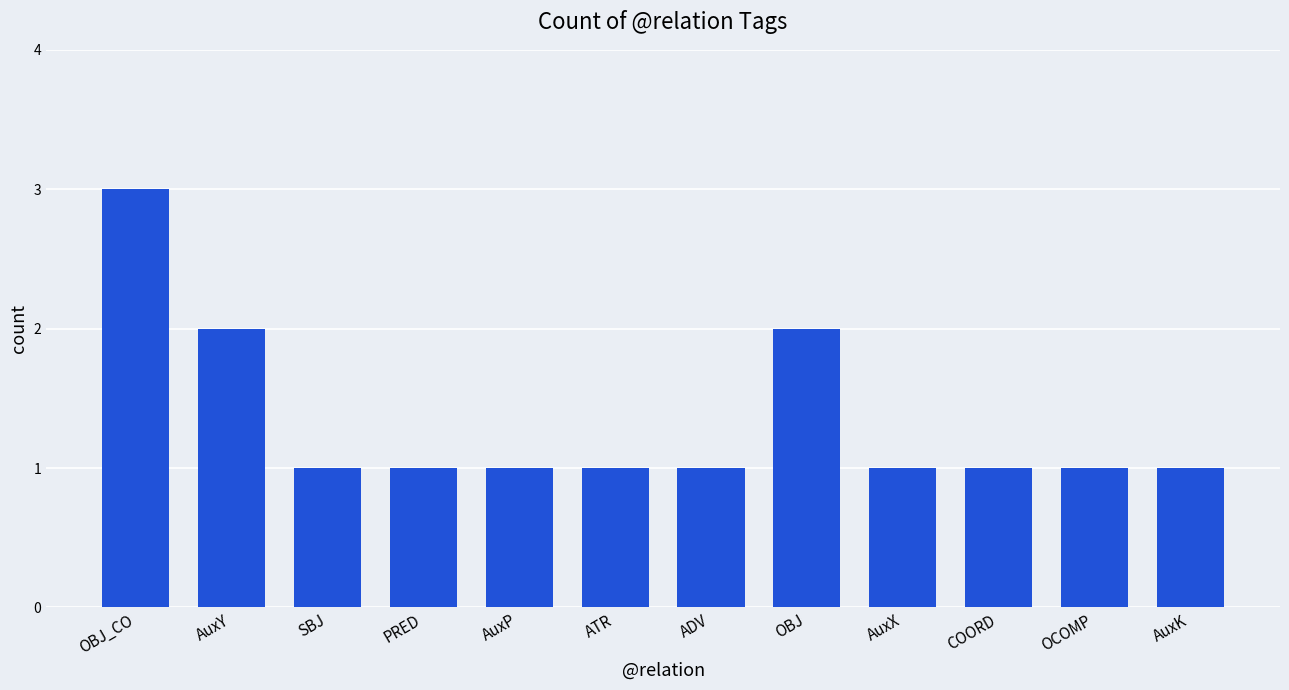

Approximately how many times larger is the value at AuxP compared to OBJ?

0.5